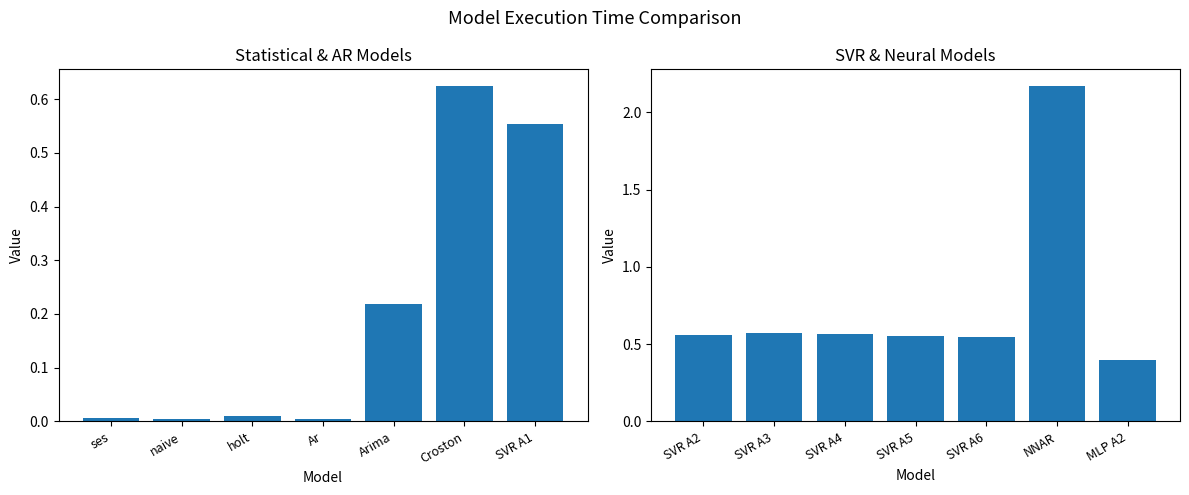

What position from the left is NNAR?

6